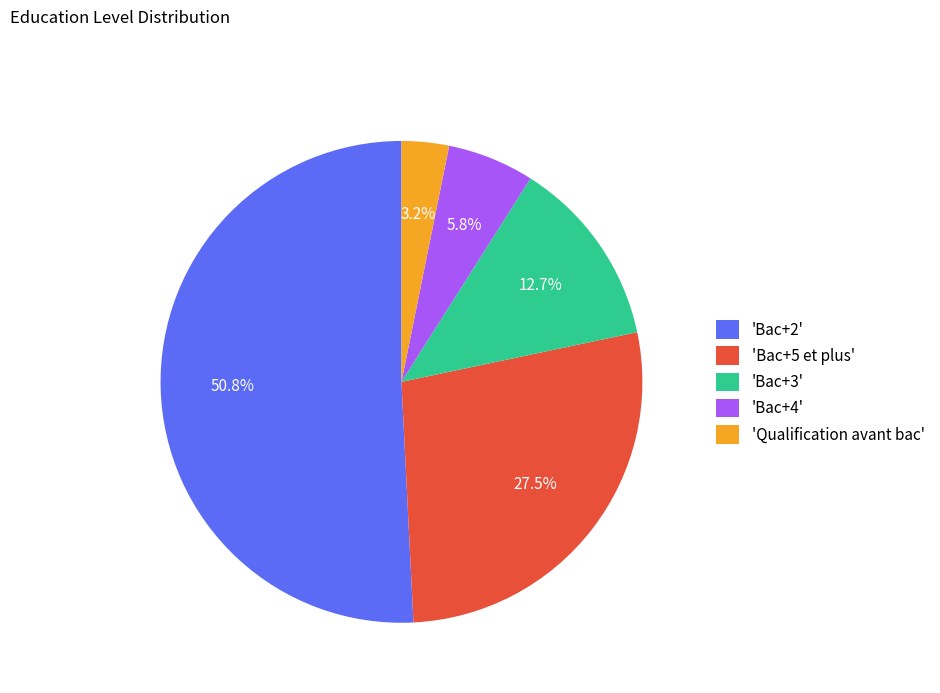

How many segments does this pie chart have?

5